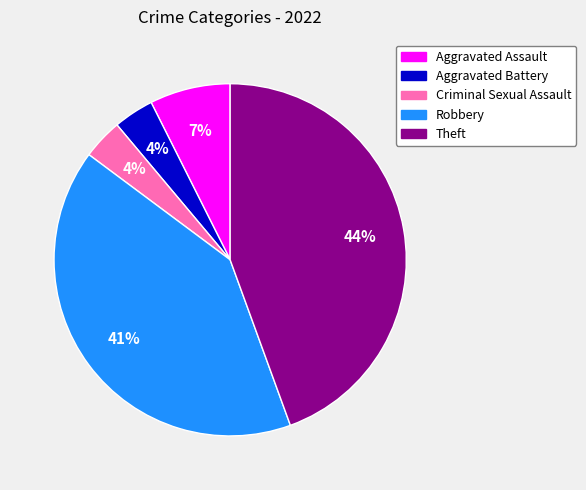

Combined, do Theft and Criminal Sexual Assault account for over 50%?

No